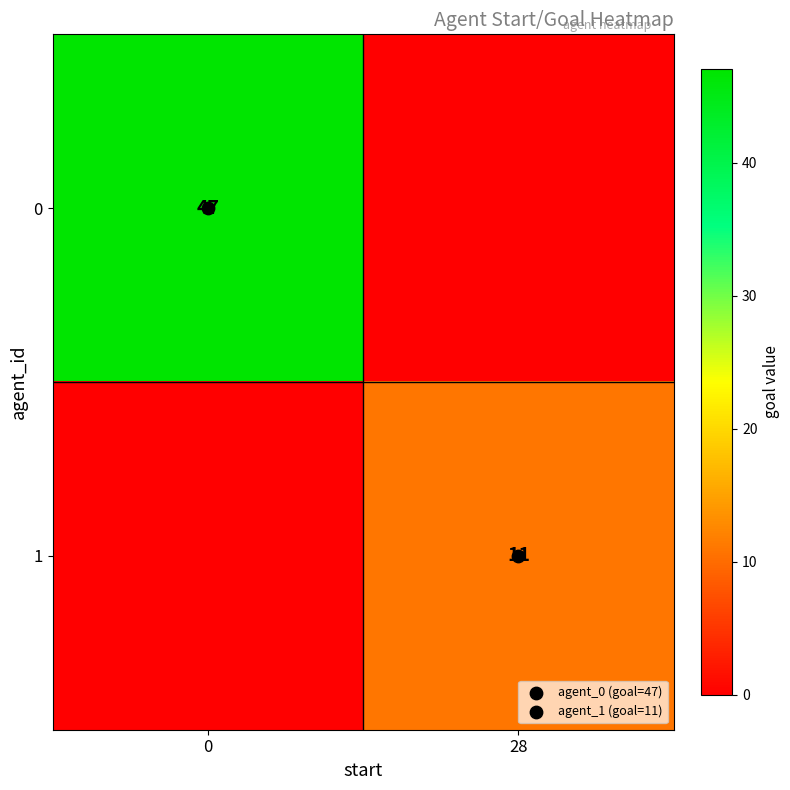

What is the sum of the 0 values at 28 and 0?

47